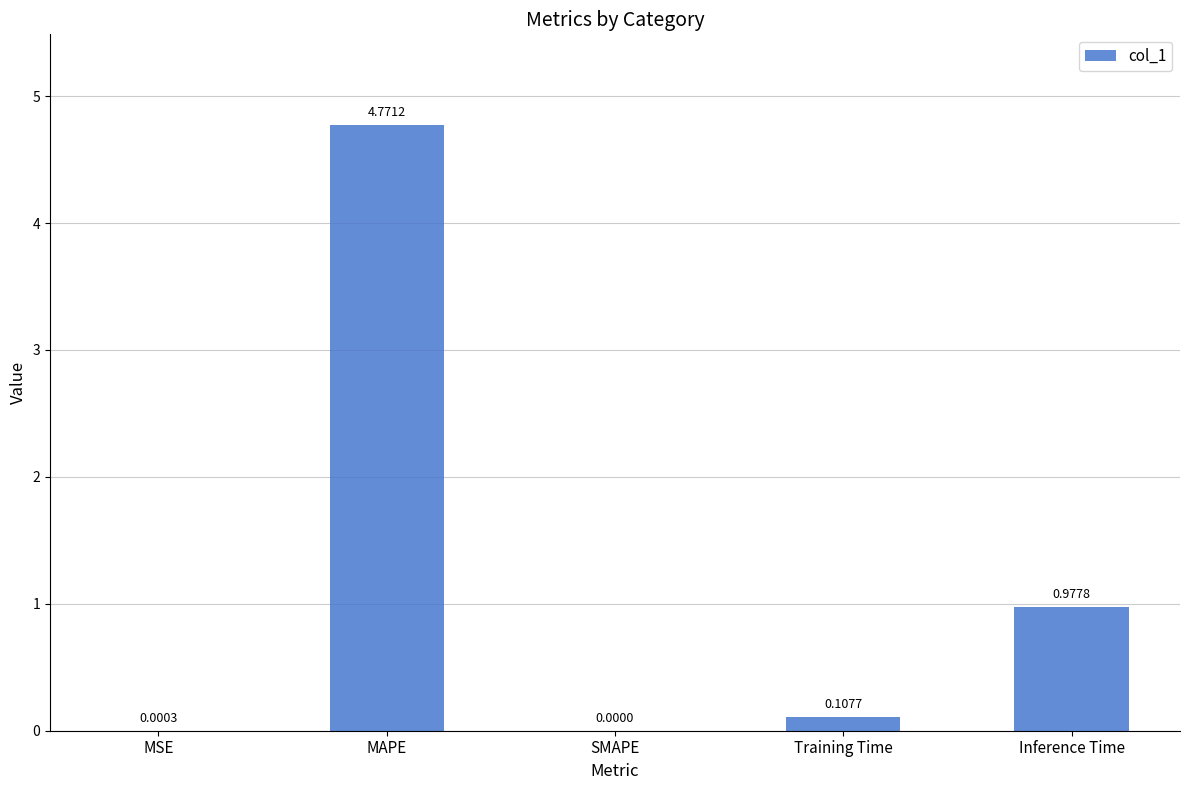

Which label corresponds to the largest value in the chart?

MAPE